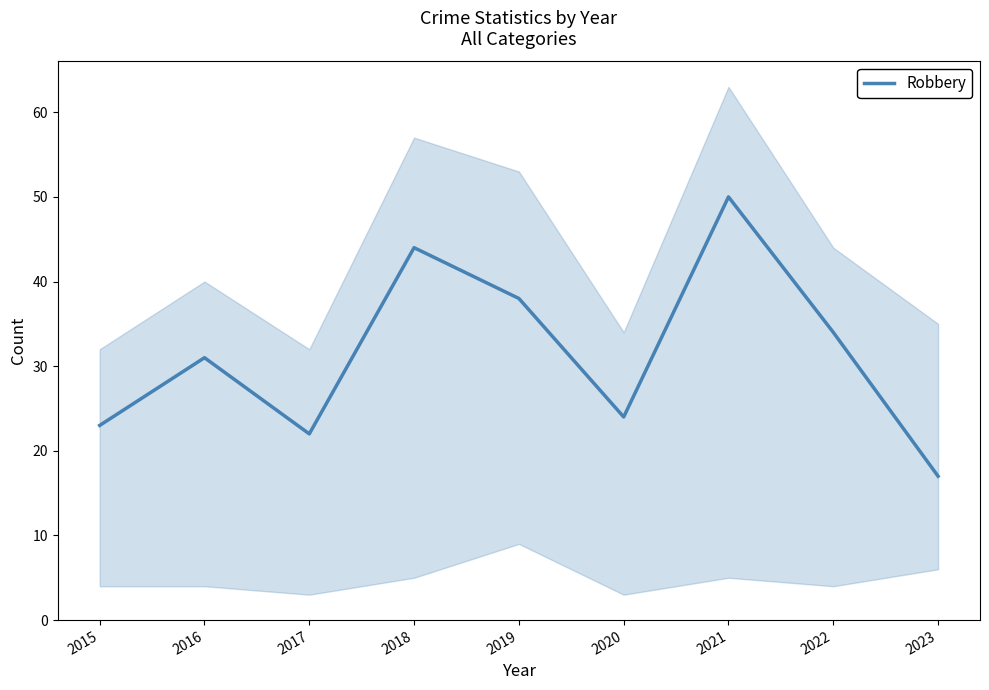

Approximately how many times larger is the value at 2015 compared to 2016?

0.7